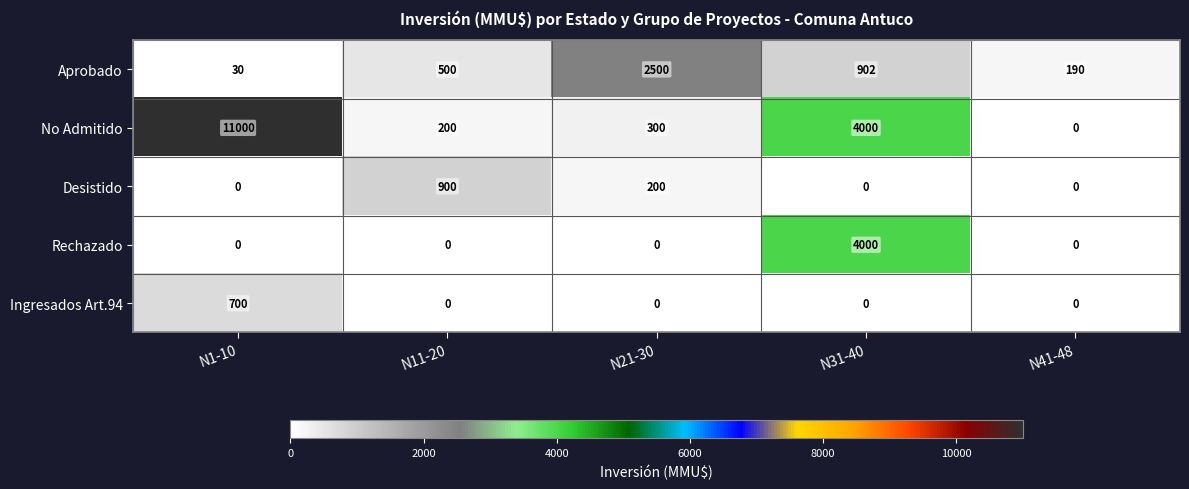

Reading right to left, what are all the values shown in this chart?

Aprobado: 190	902	2500	500	30
No Admitido: 0	4000	300	200	11000
Desistido: 0	0	200	900	0
Rechazado: 0	4000	0	0	0
Ingresados Art.94: 0	0	0	0	700